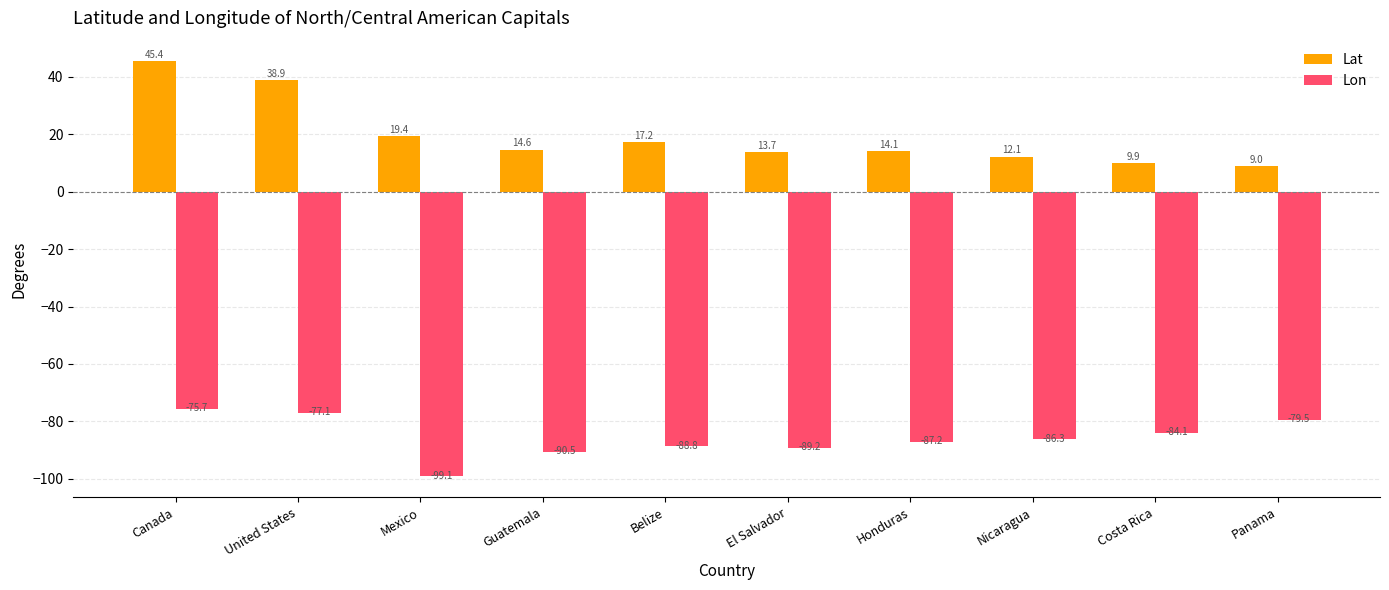

How many groups of bars are there?

10